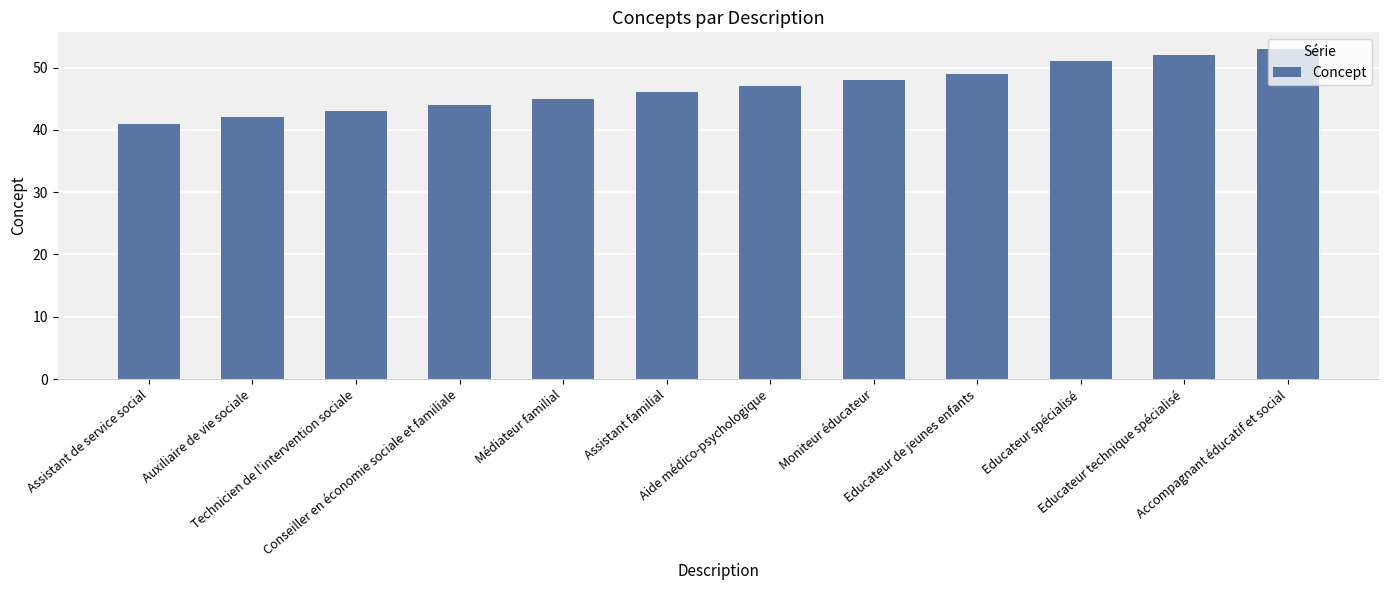

Reading left to right, what are all the values shown in this chart?

41	42	43	44	45	46	47	48	49	51	52	53